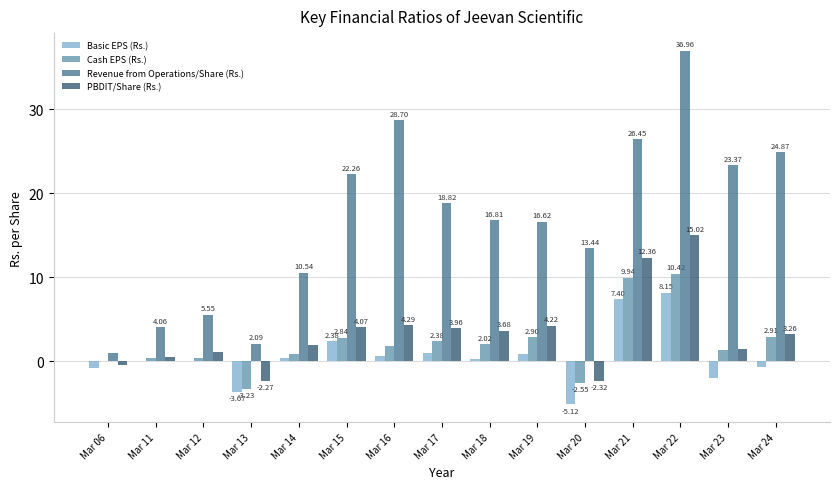

Which series changed the most between Mar 06 and Mar 21?

Revenue from Operations/Share (Rs.)